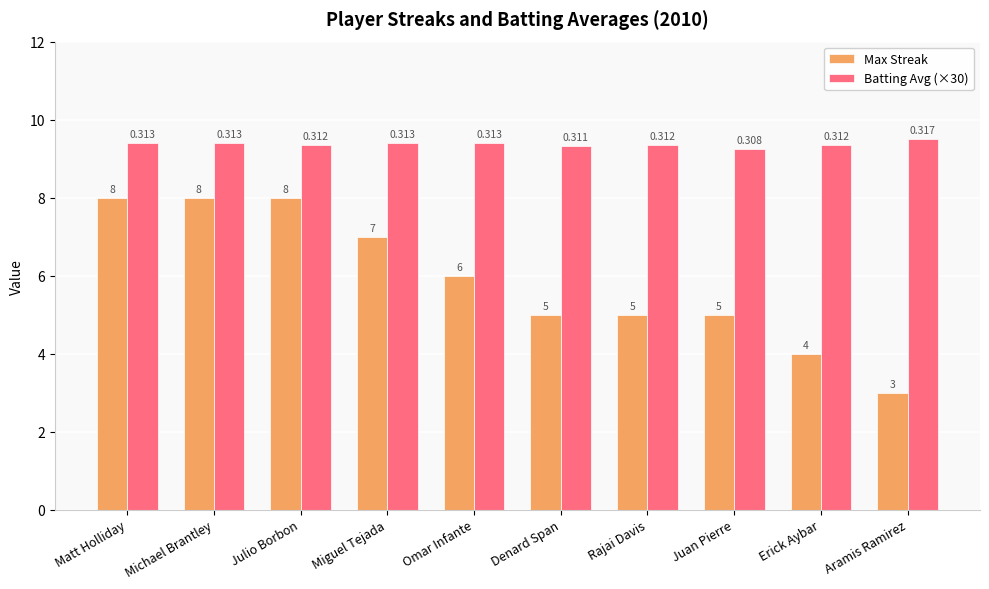

Rank the series by their average value, from highest to lowest.

Batting Avg (×30), Max Streak